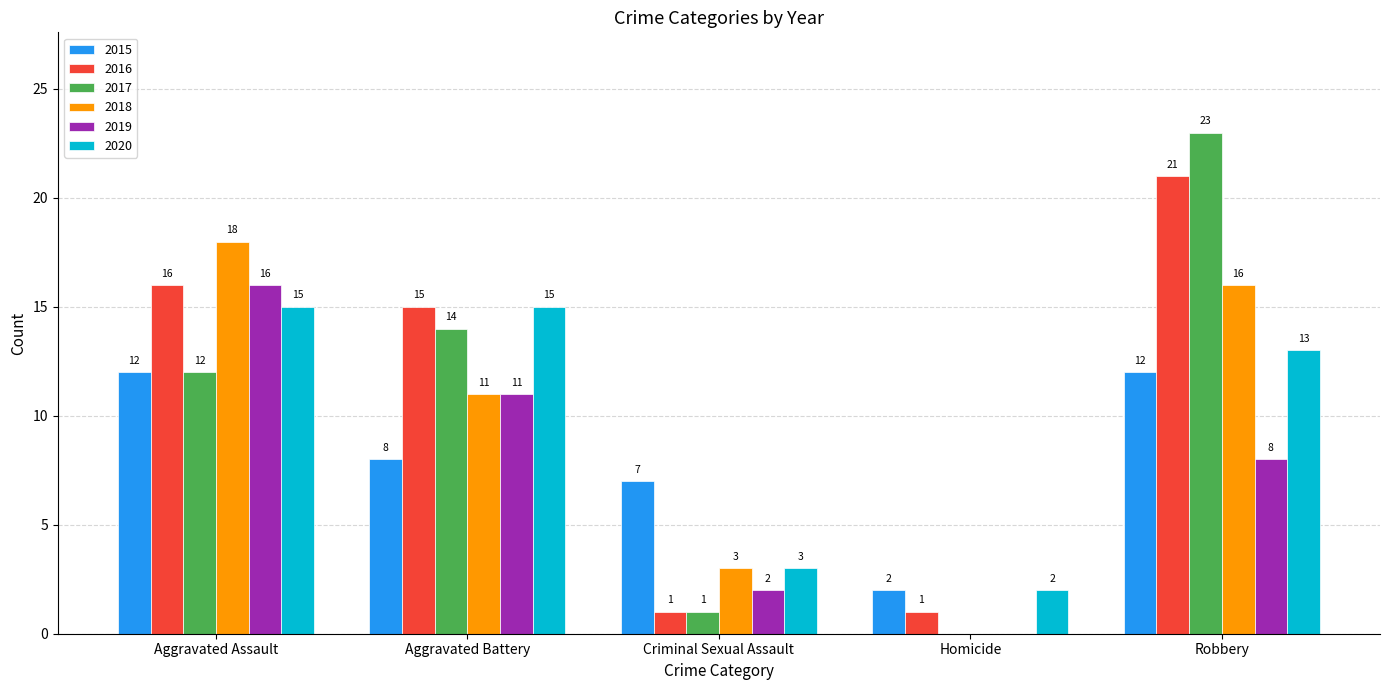

Are the bars horizontal?

No